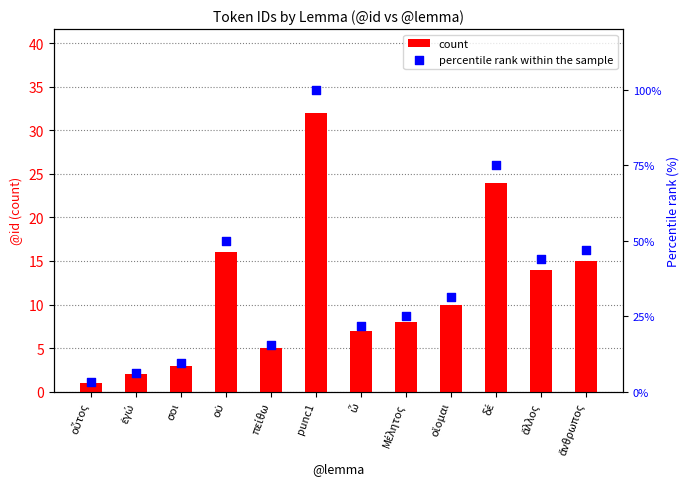

Which series contains the lowest Y value?

count